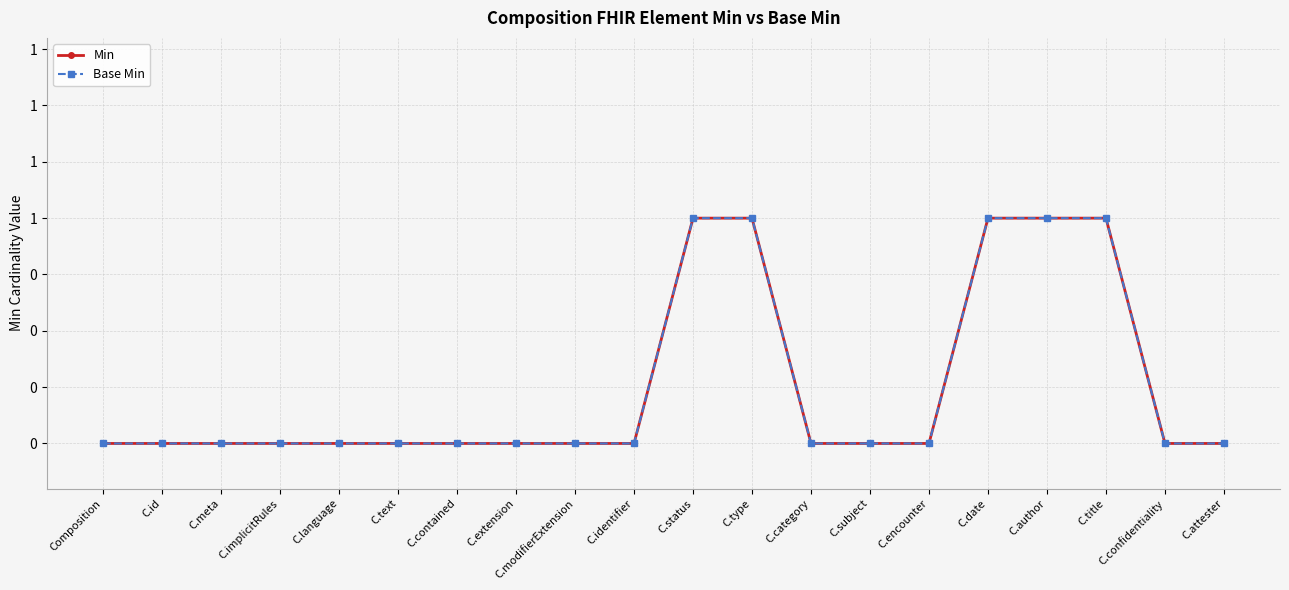

Does the chart have visible grid lines?

Yes